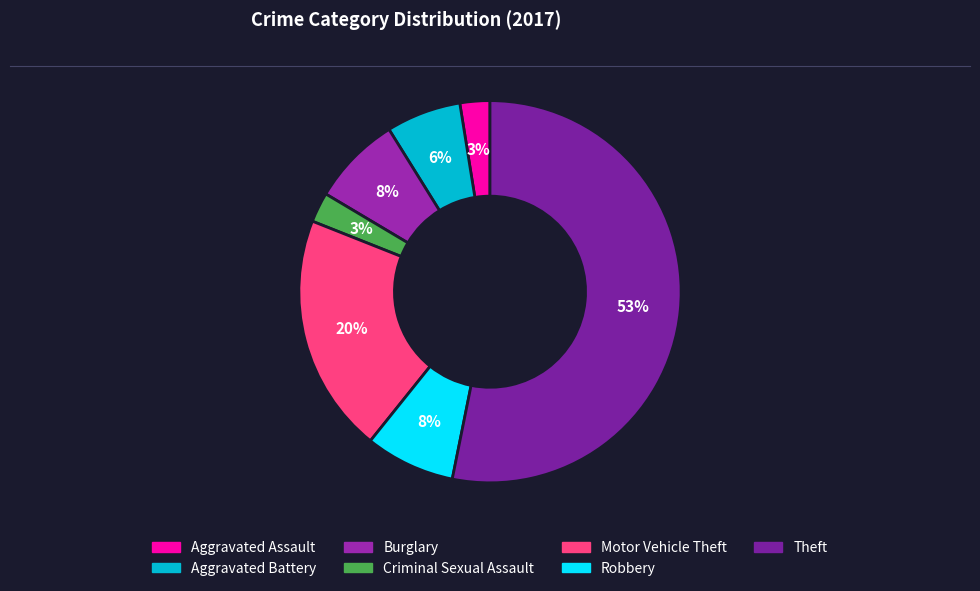

What percentage is the Motor Vehicle Theft slice, to the nearest percent?

20%